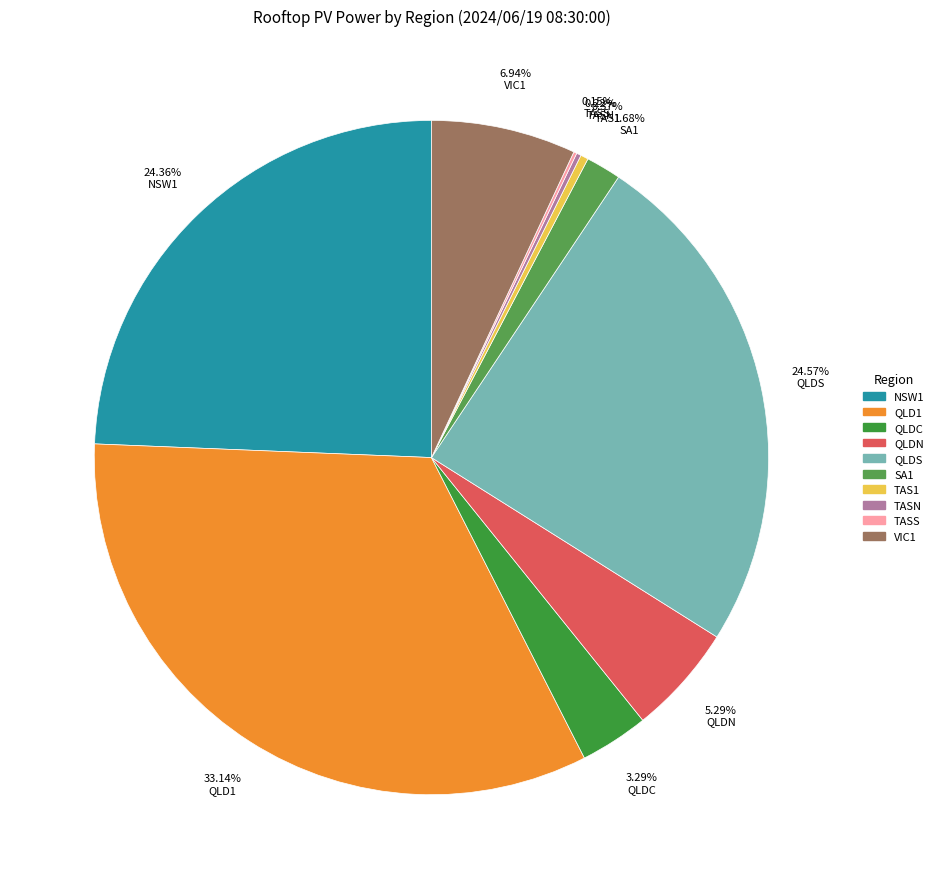

Which category has the smallest portion of the pie?

TASS